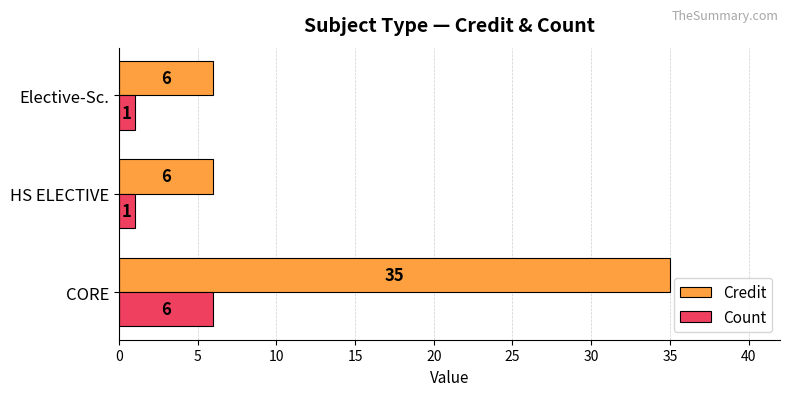

Which series has the largest range (max minus min)?

Credit